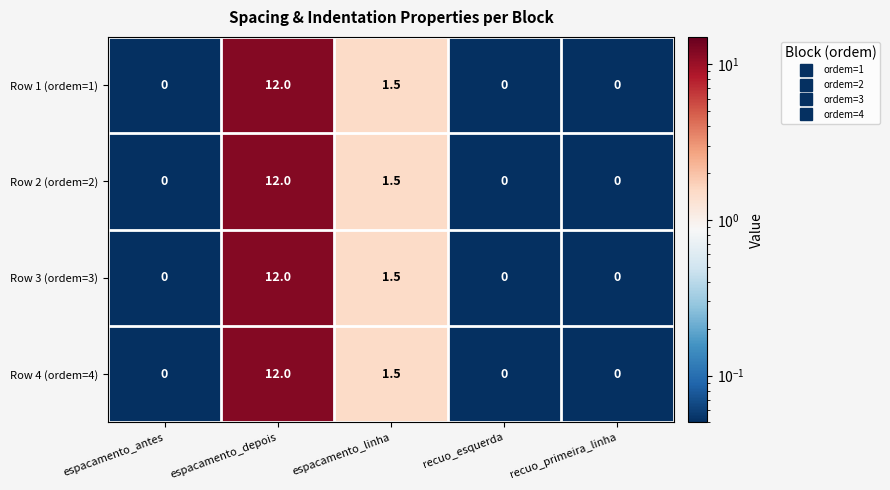

At which category does the chart reach its peak across all series?

espacamento_depois